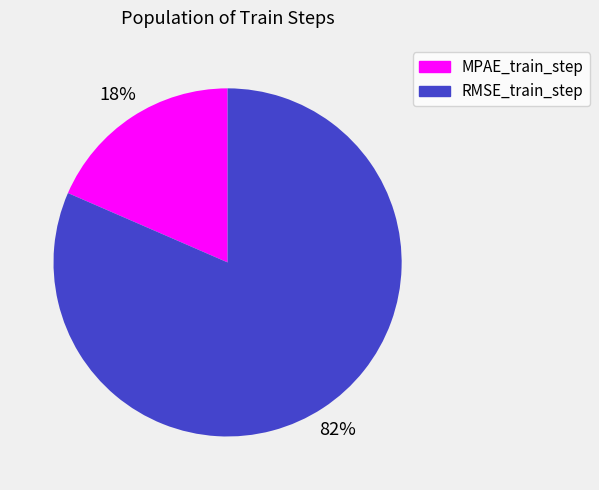

Which slice is the smallest?

MPAE_train_step